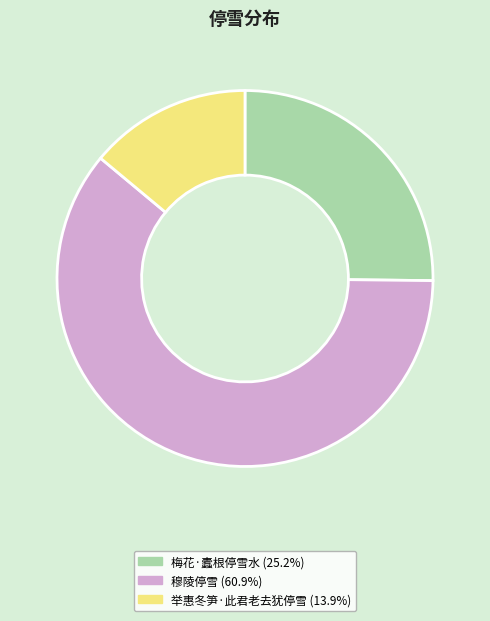

How many segments does this pie chart have?

3